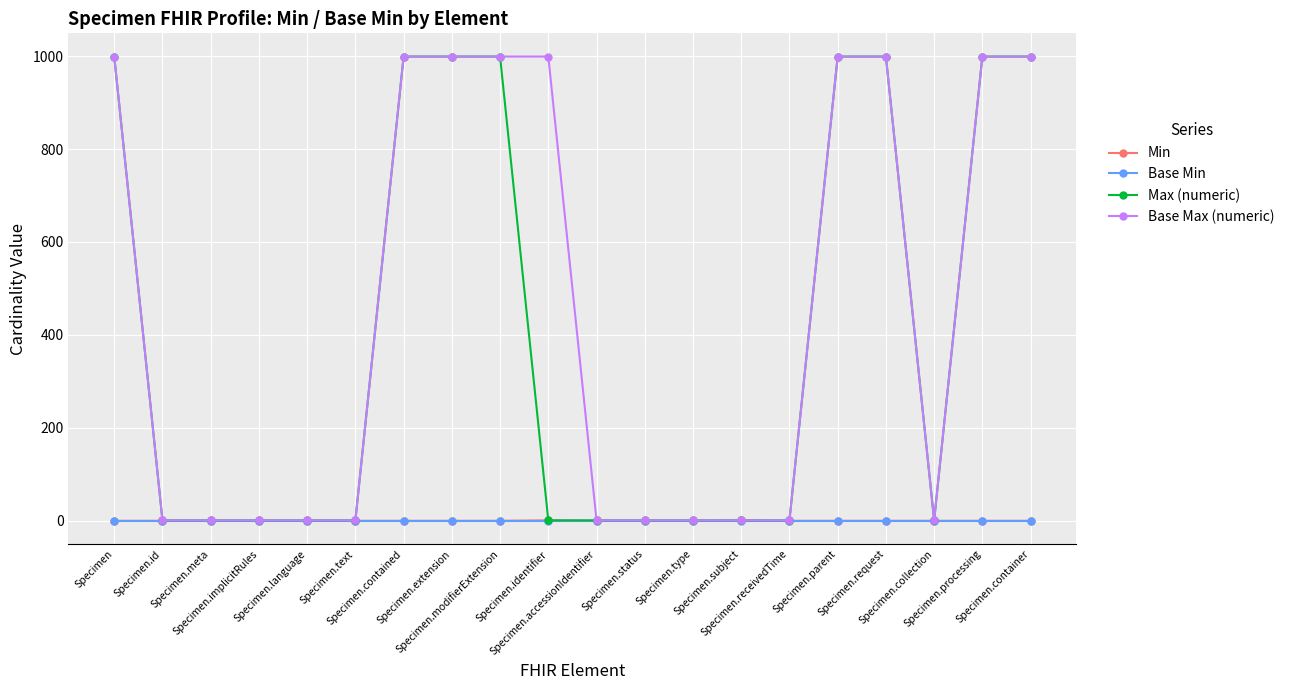

What is the greatest value displayed?

999